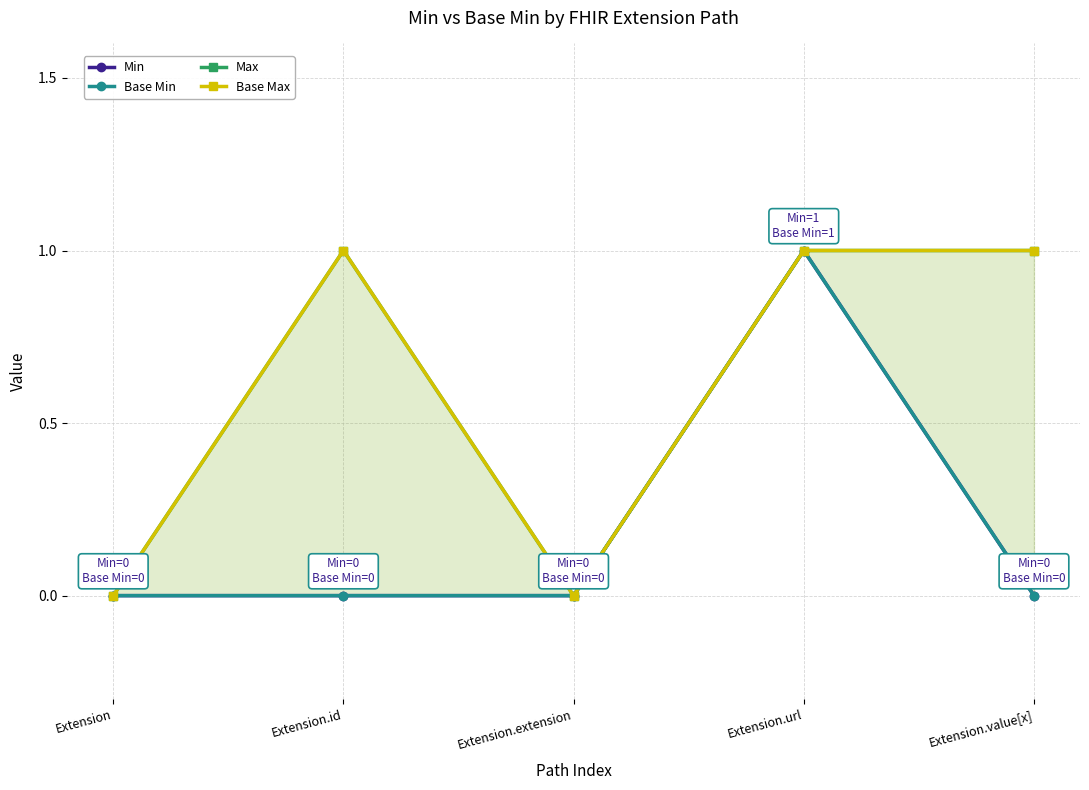

Between Extension.id and Extension.url, which series saw the biggest shift?

Min